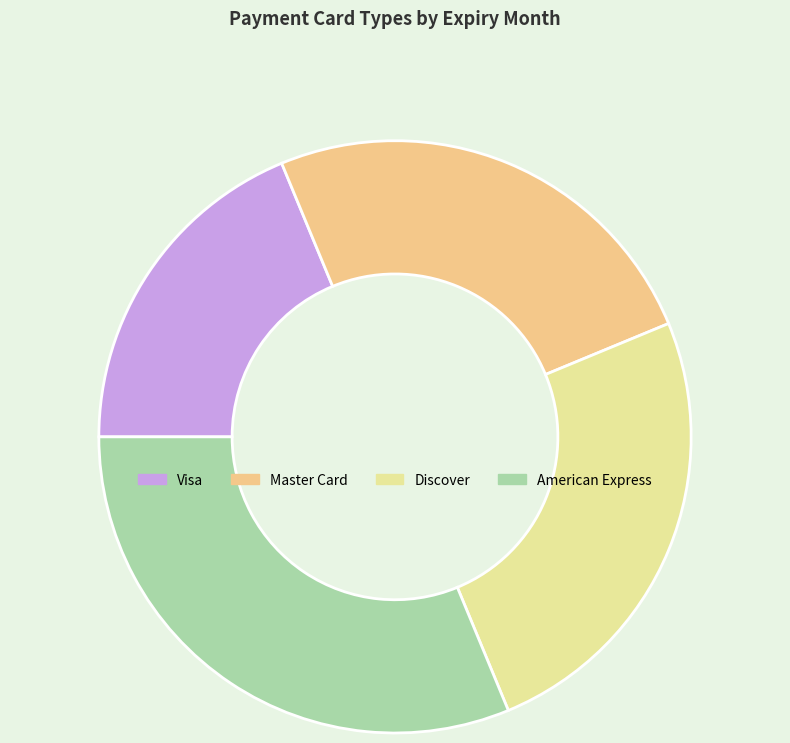

Is there a majority slice in this chart?

No